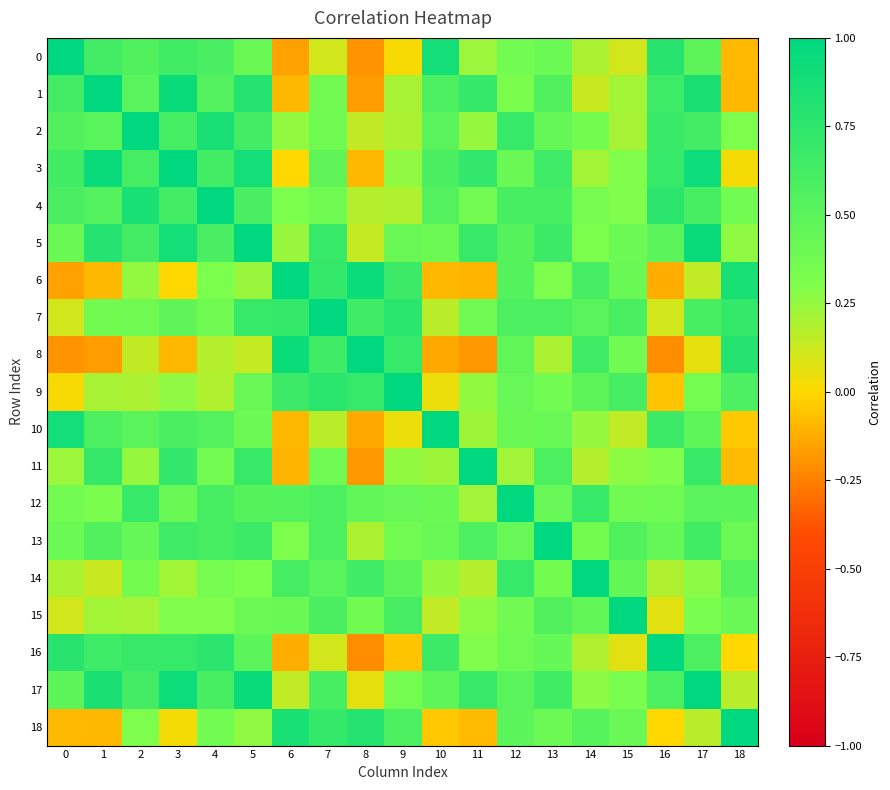

What is the total value across all series at 12?

9.5